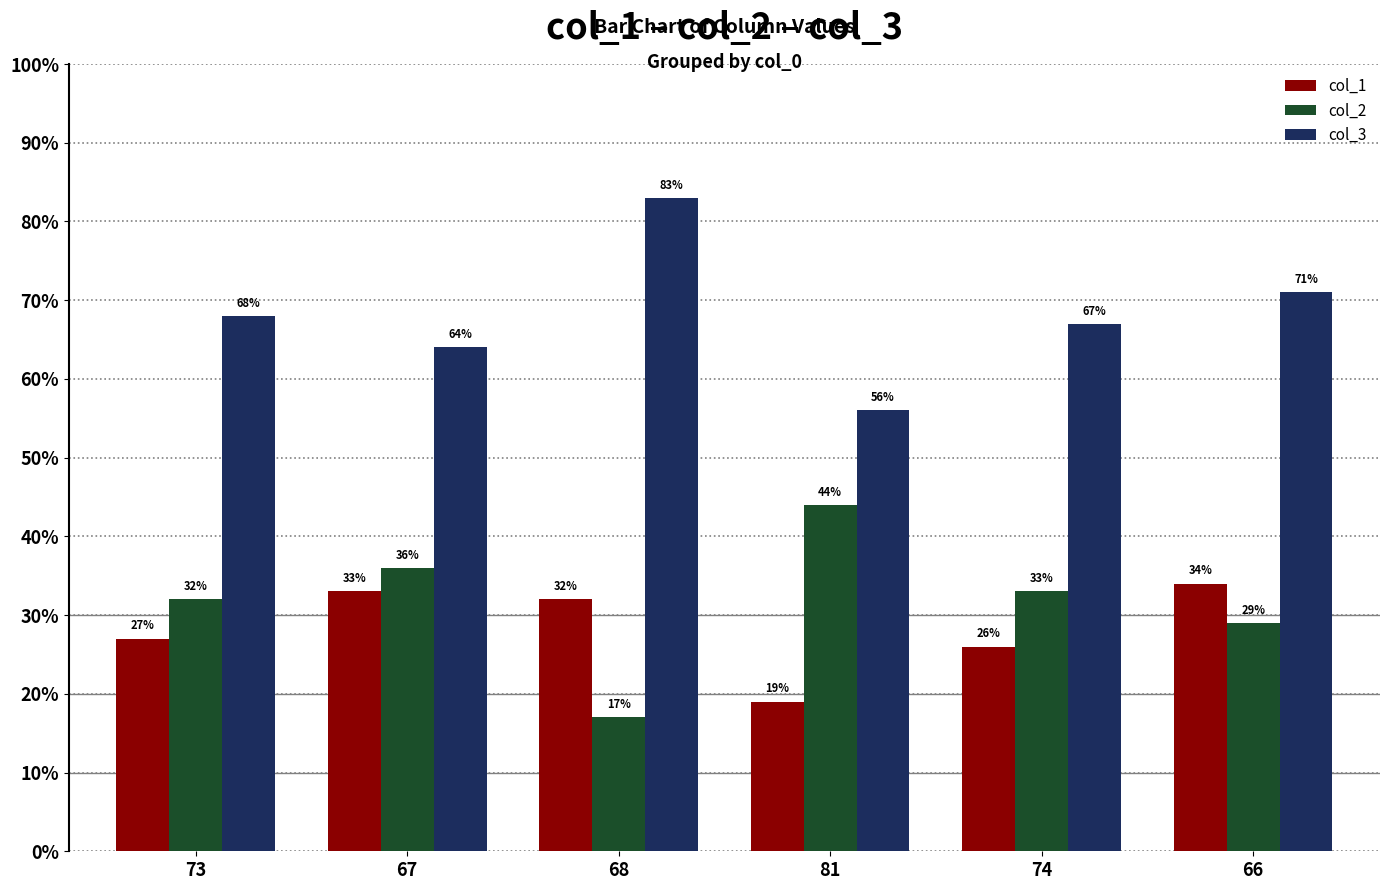

What is the label of the 1st bar from the right?

66